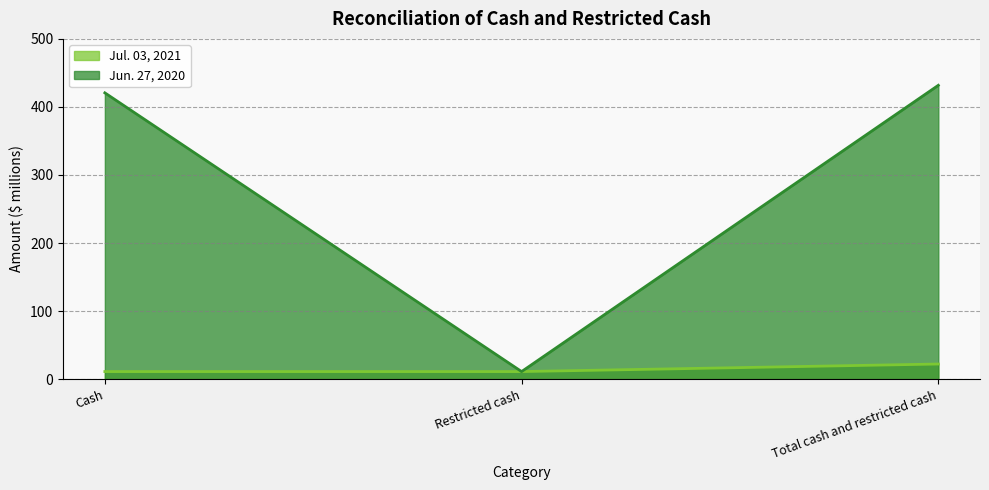

At which category is the sum across all series the highest?

Total cash and restricted cash